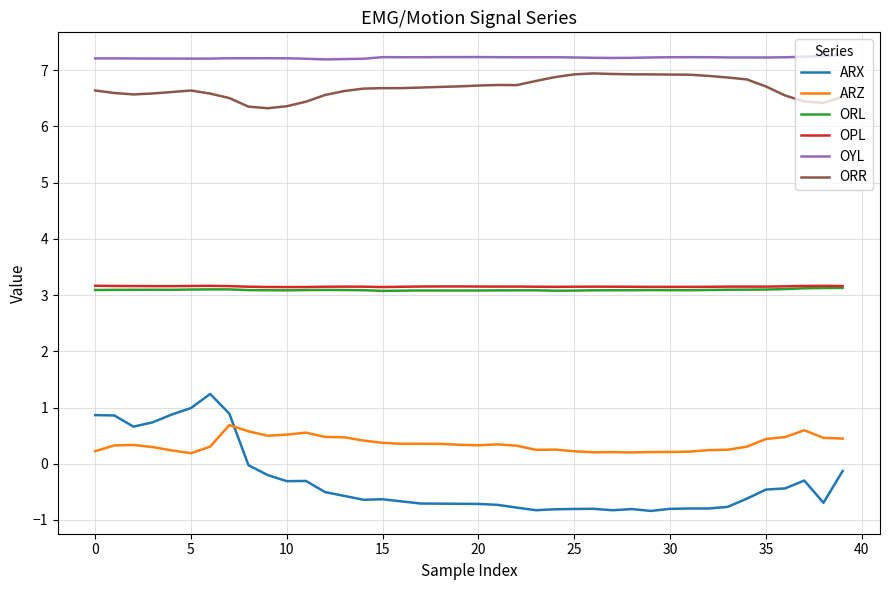

Which series has the widest spread of values?

ARX